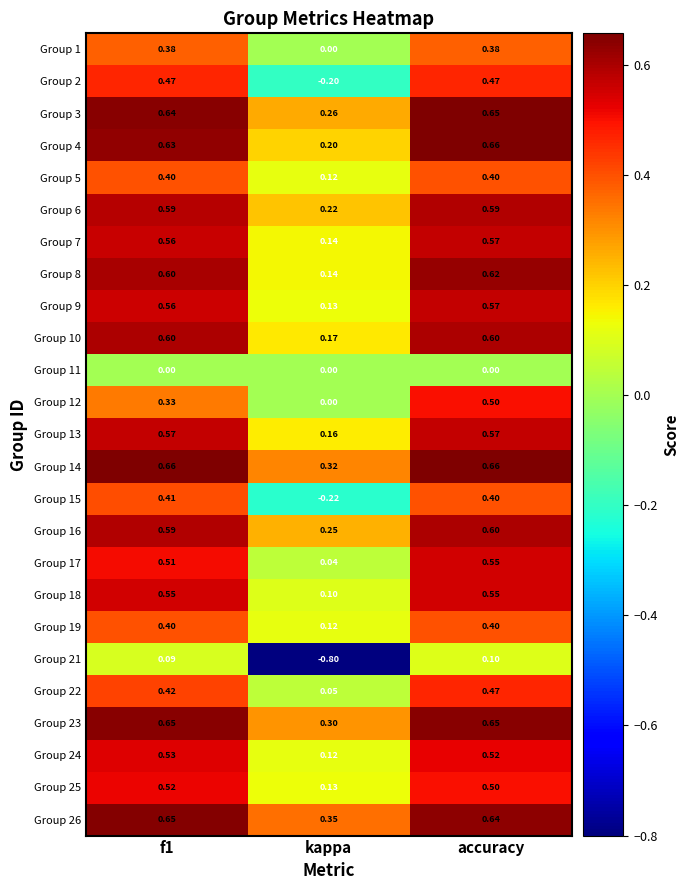

Where is Group 22 nearest to the value 0?

kappa